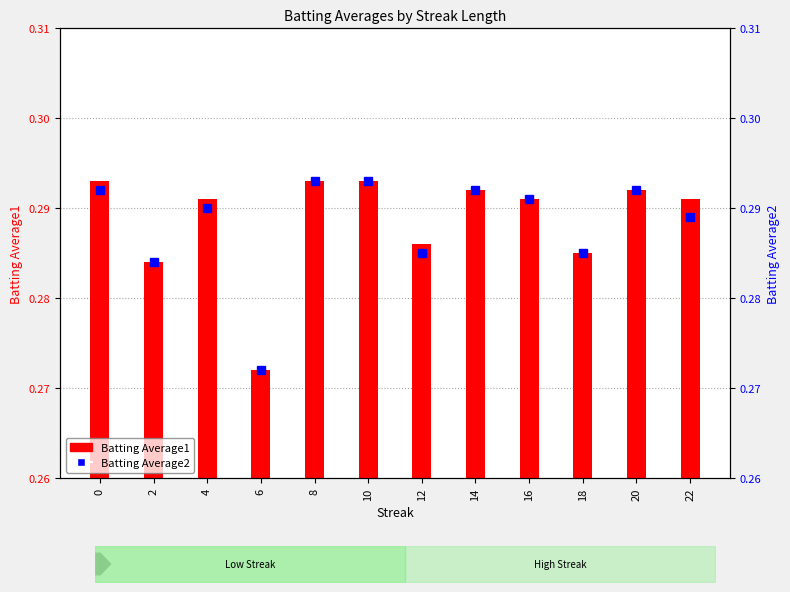

At which label is Batting Average1 closest to 0?

6